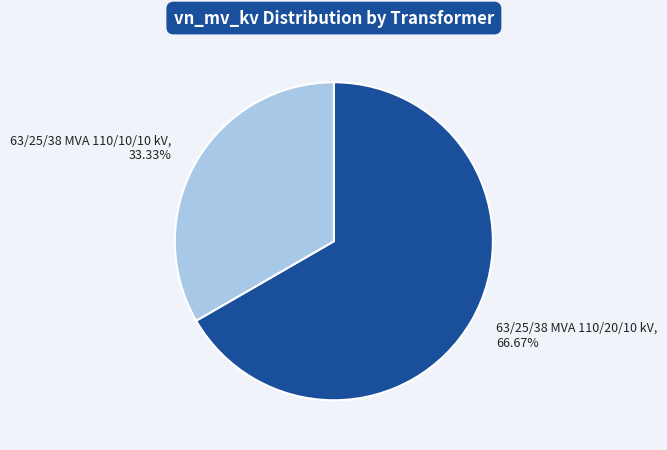

What percentage do 63/25/38 MVA 110/10/10 kV and 63/25/38 MVA 110/20/10 kV together represent?

100.0%